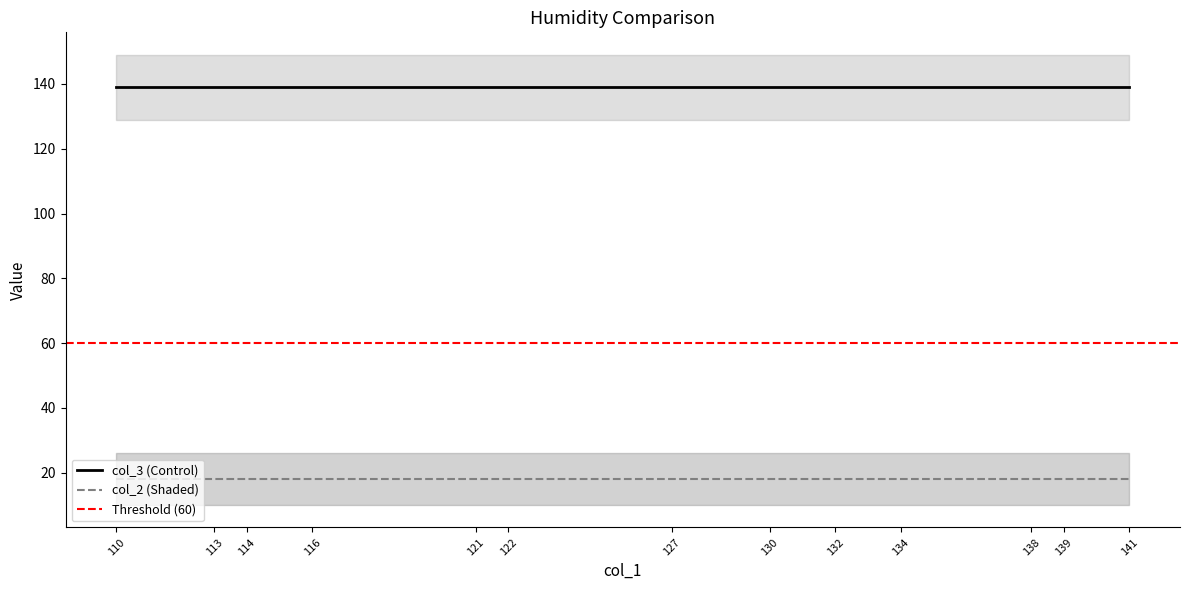

What is the spread (max minus min) of values at 6?

121